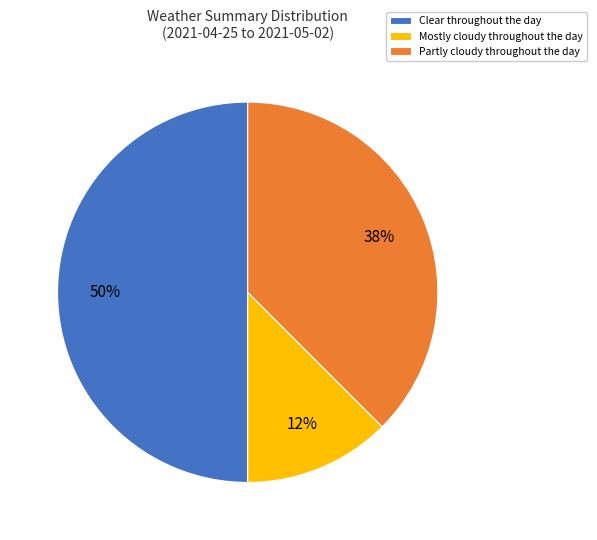

Combined, do Mostly cloudy throughout the day and Clear throughout the day account for over 50%?

Yes